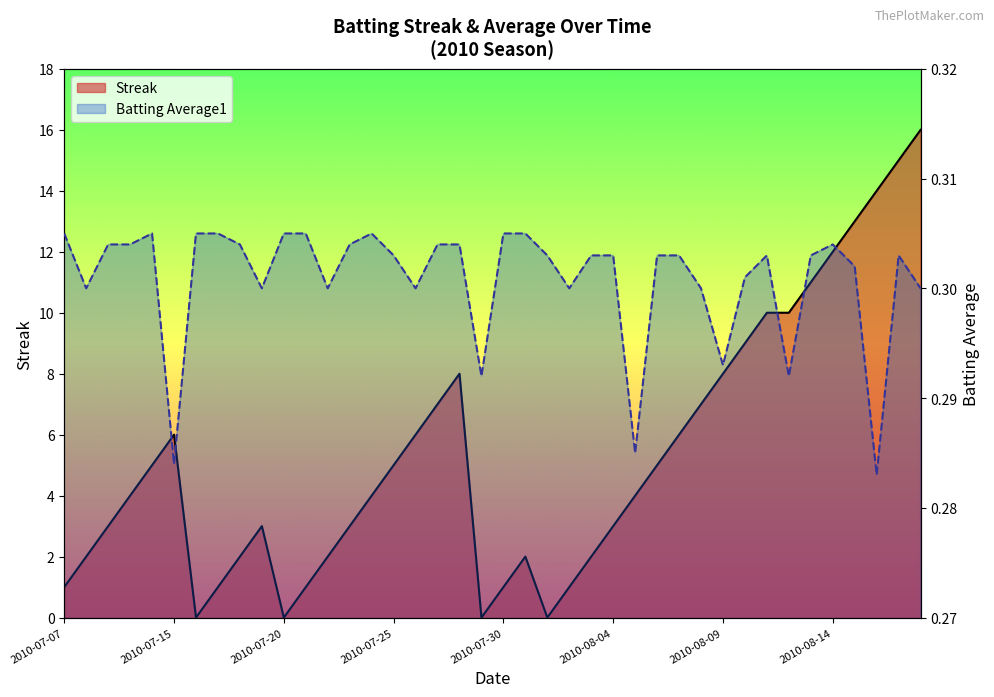

Reading right to left, extract all data points from this chart.

Streak: 16.0	15.0	14.0	13.0	12.0	11.0	10.0	10.0	9.0	8.0	7.0	6.0	5.0	4.0	3.0	2.0	1.0	0.0	2.0	1.0	0.0	8.0	7.0	6.0	5.0	4.0	3.0	2.0	1.0	0.0	3.0	2.0	1.0	0.0	6.0	5.0	4.0	3.0	2.0	1.0
Batting Average1: 0.3	0.3	0.3	0.3	0.3	0.3	0.3	0.3	0.3	0.3	0.3	0.3	0.3	0.3	0.3	0.3	0.3	0.3	0.3	0.3	0.3	0.3	0.3	0.3	0.3	0.3	0.3	0.3	0.3	0.3	0.3	0.3	0.3	0.3	0.3	0.3	0.3	0.3	0.3	0.3